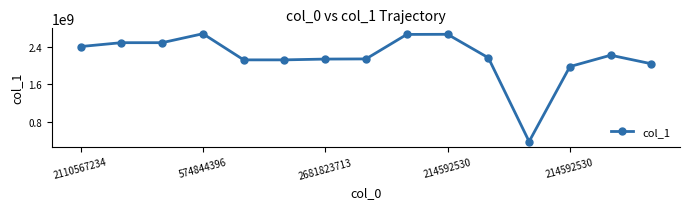

What is the value of the 10th point from the left?

2669375236